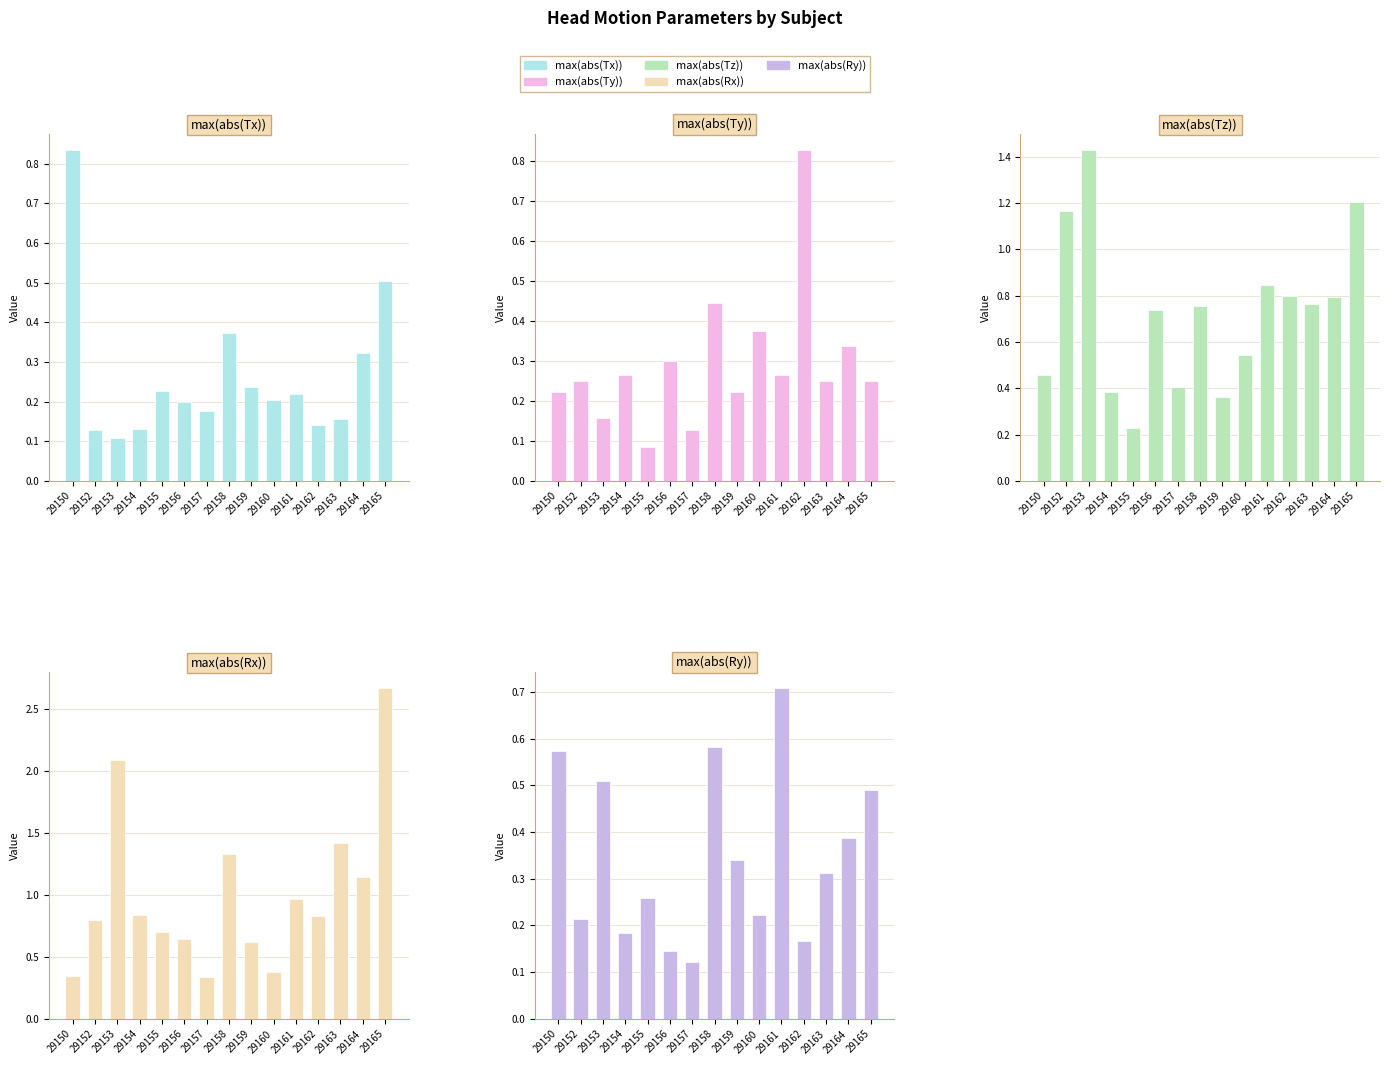

List the series in order of their peak value, lowest first.

max(abs(Ry)), max(abs(Ty)), max(abs(Tx)), max(abs(Tz)), max(abs(Rx))